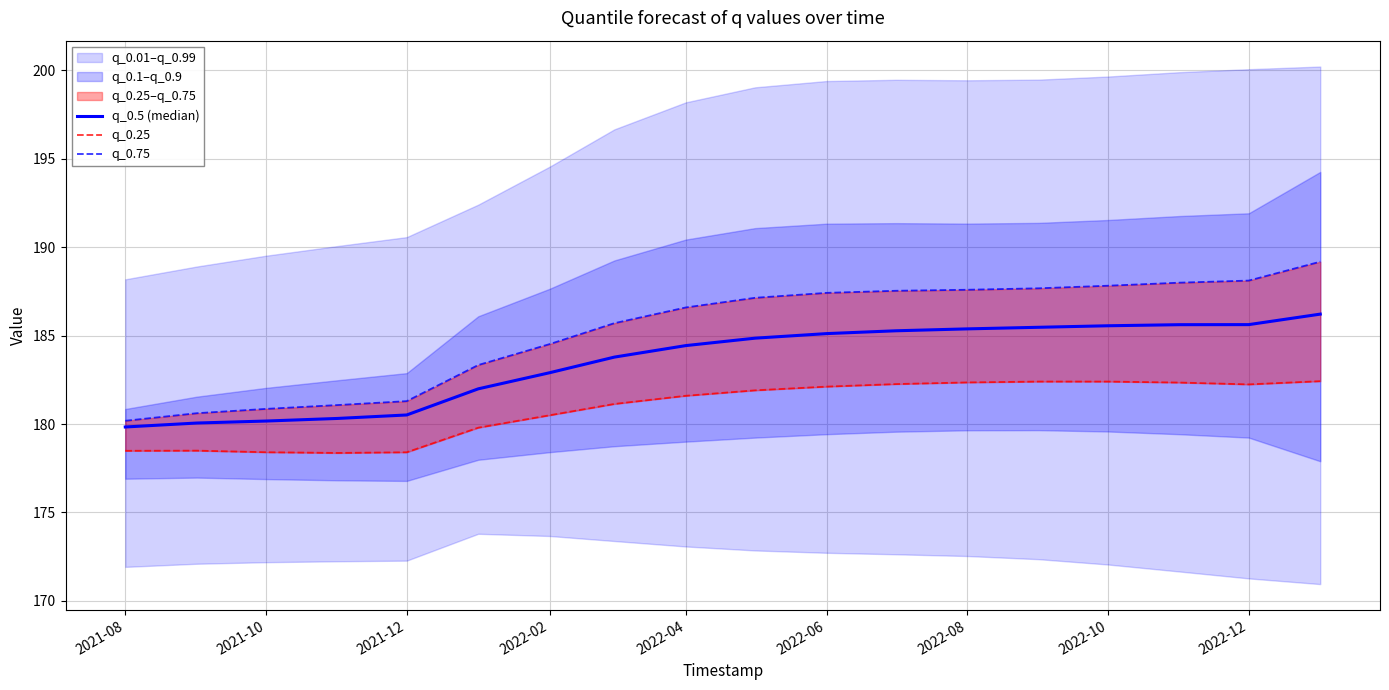

How many data points in q_0.25 are above 181?

11